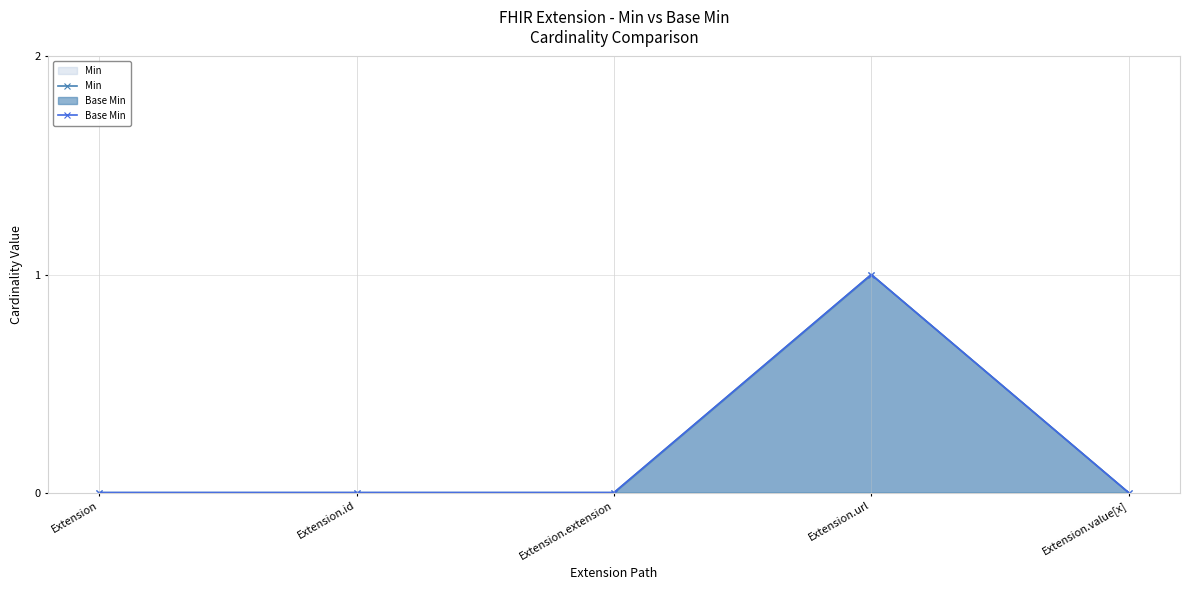

What is the sum of the Base Min values at Extension.value[x] and Extension.url?

1